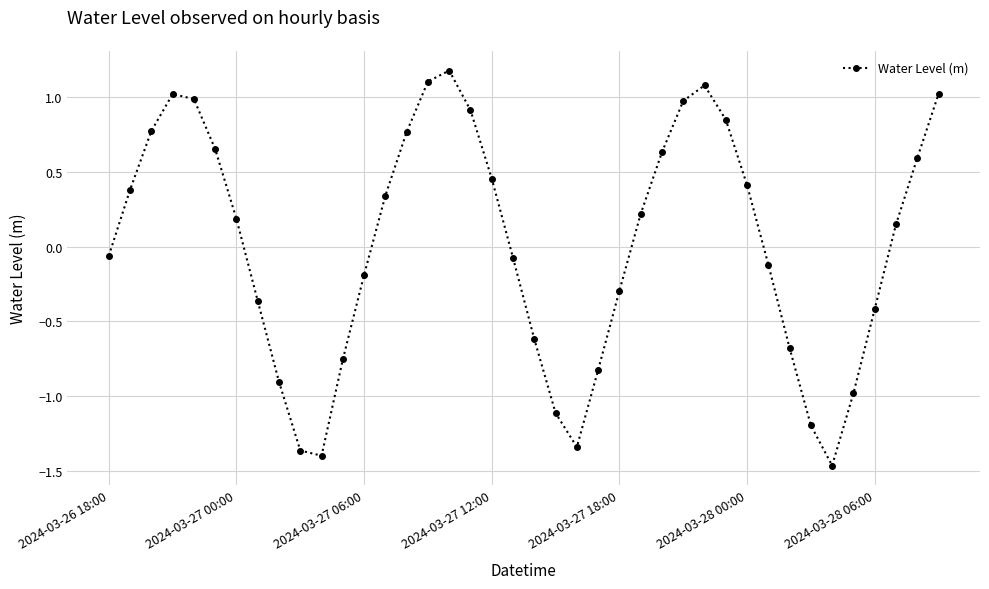

What is the greatest value displayed?

1.2